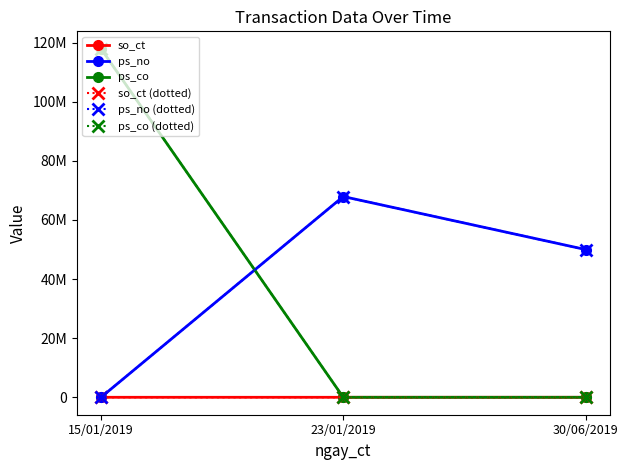

What is the total value across all series at 30/06/2019?

100000786